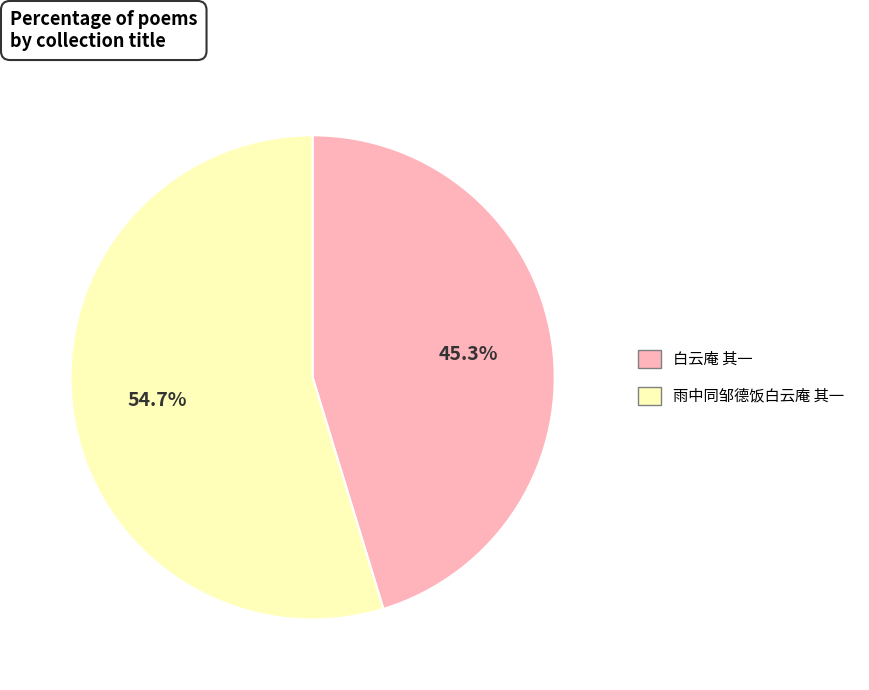

Between 雨中同邹德饭白云庵 其一 and 白云庵 其一, which is larger?

雨中同邹德饭白云庵 其一